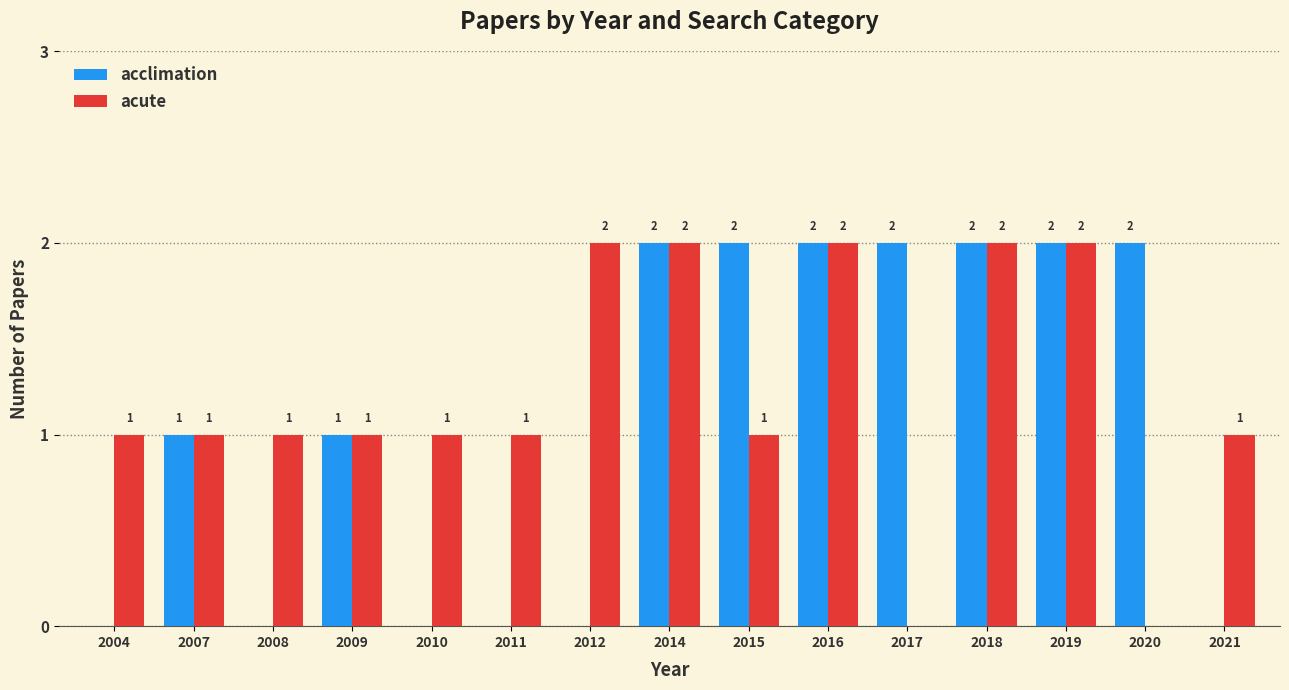

The value of acclimation at 2008 is -1. True or false?

False